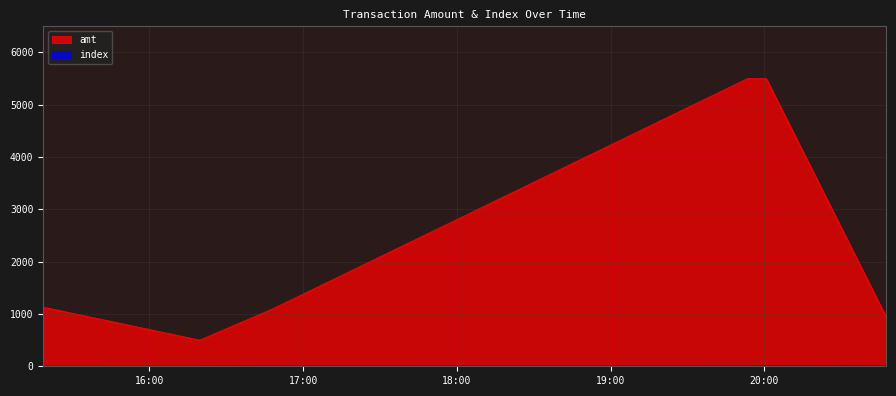

Which series has the largest total across all categories?

amt